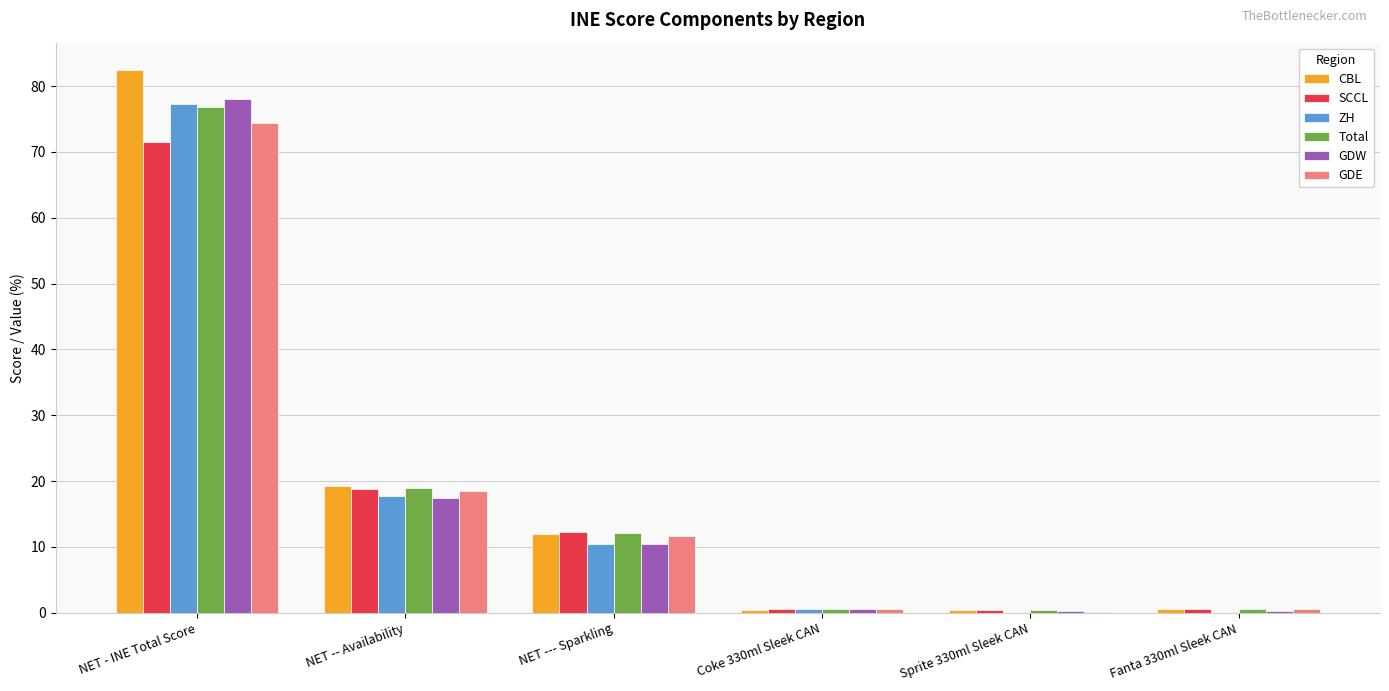

Are the bars horizontal?

No